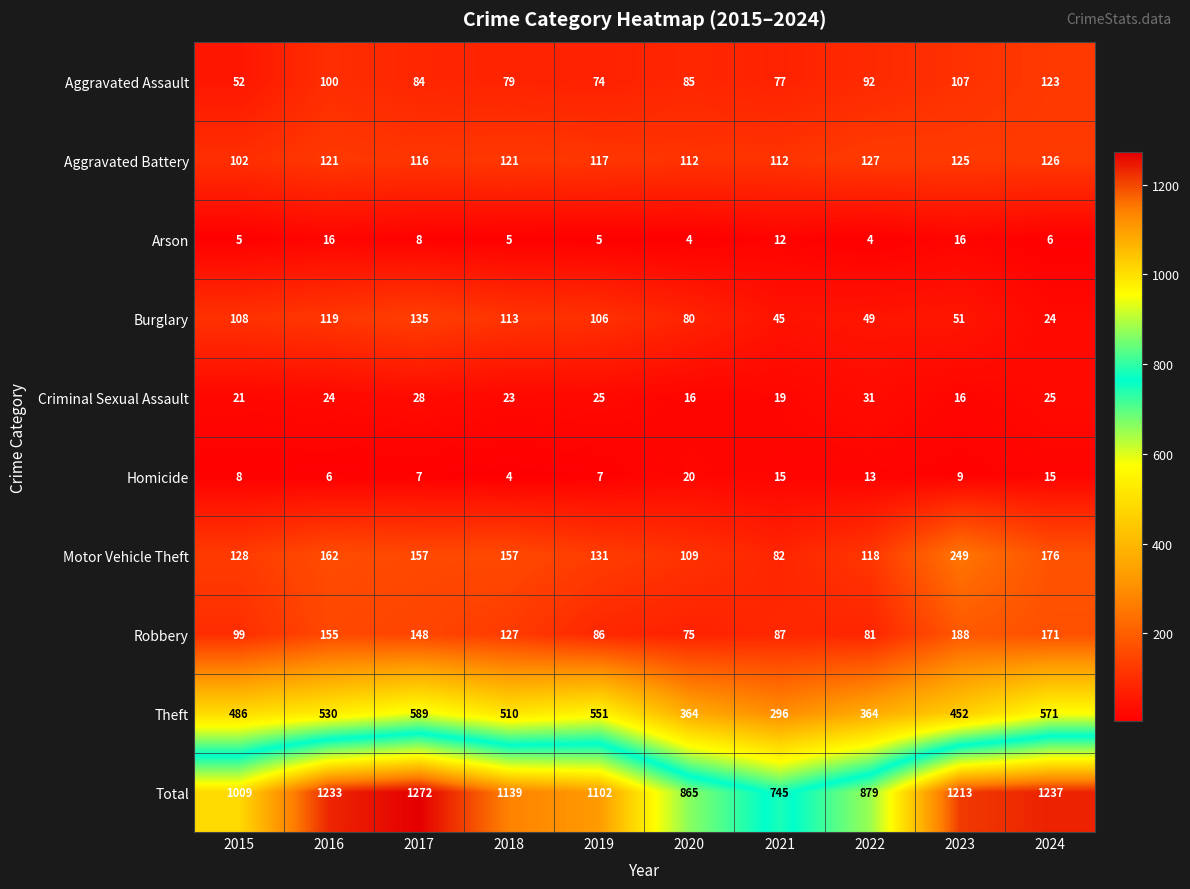

What is the maximum value for Criminal Sexual Assault?

31